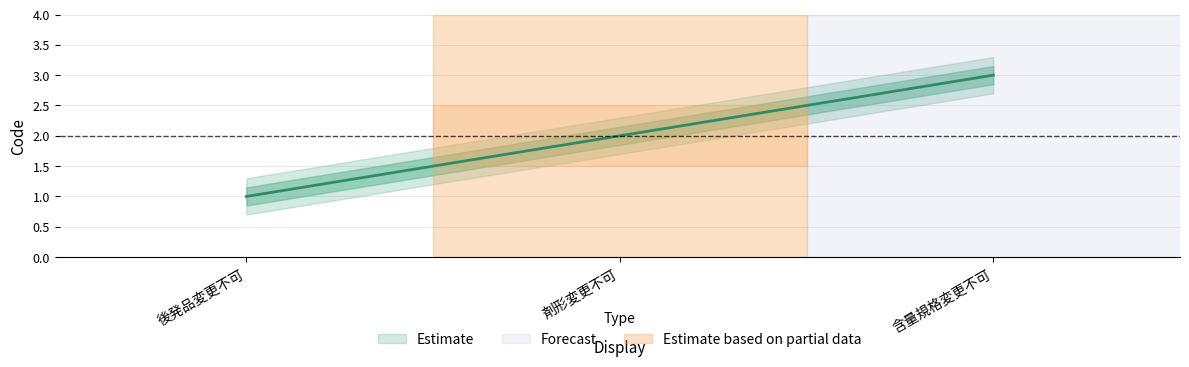

What is the average value?

2